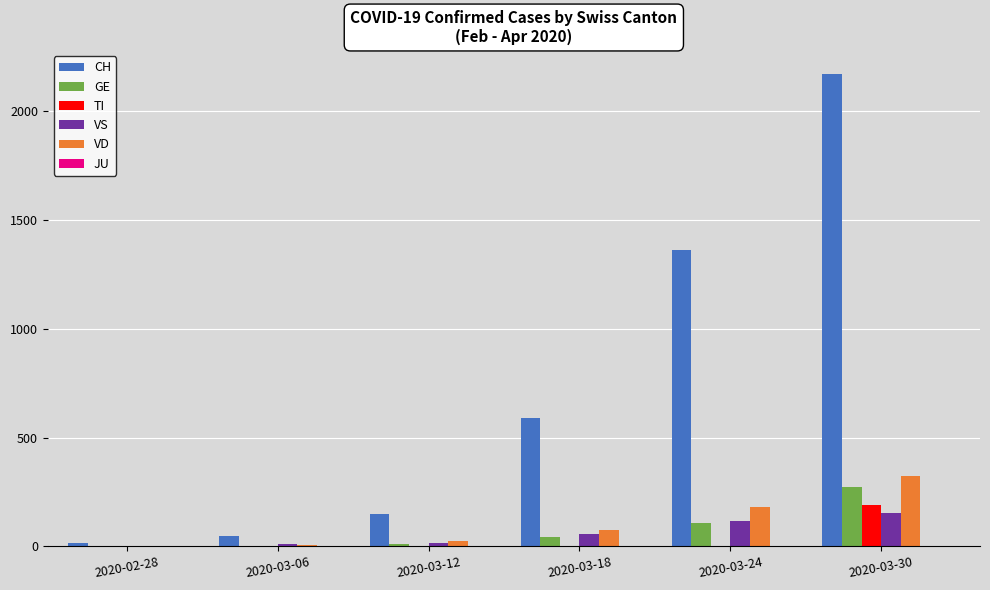

At which label is VS closest to 76?

2020-03-18